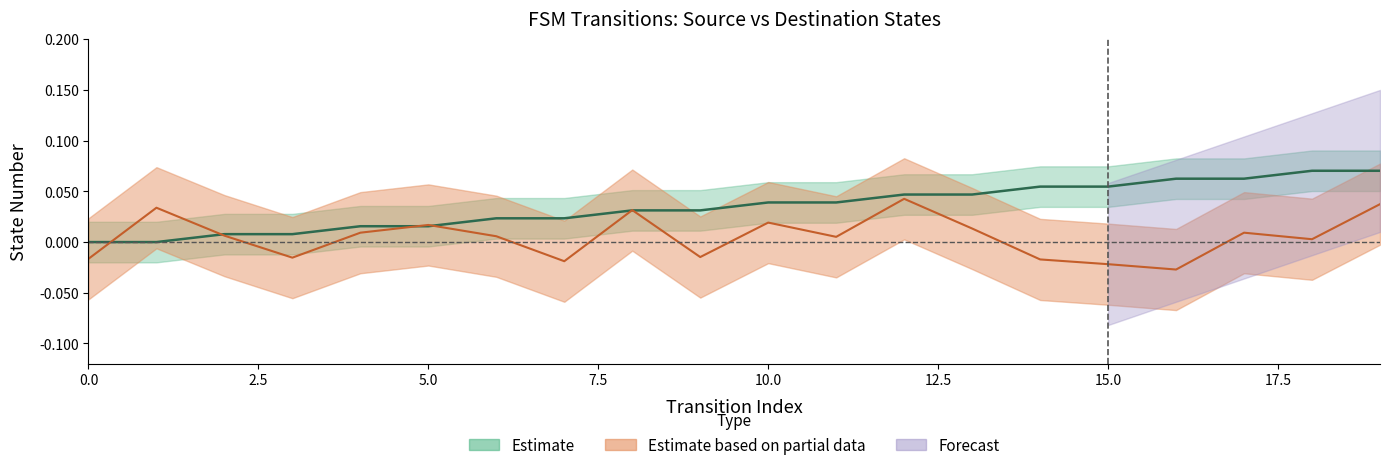

What value does the source_state series have at 16?

0.1